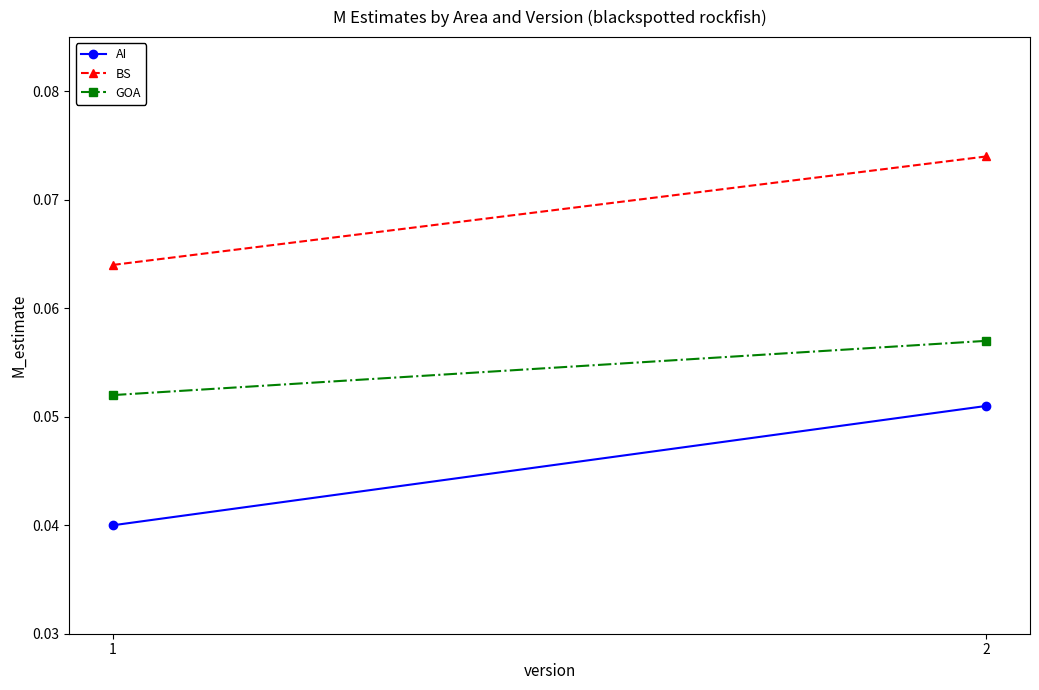

Which has a higher value, 1 or 2?

2